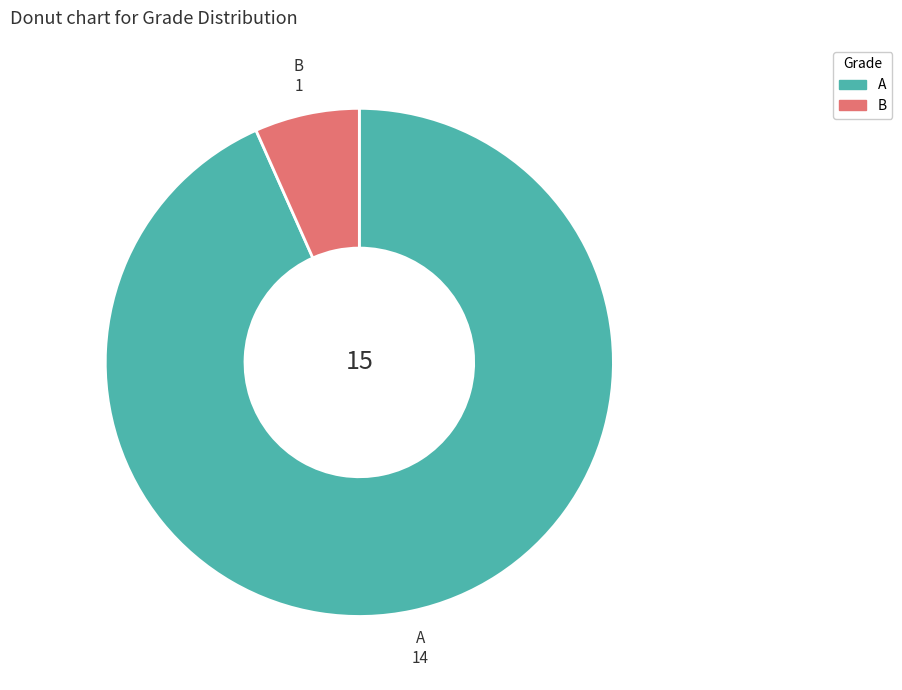

Rank the categories by value from highest to lowest.

A, B